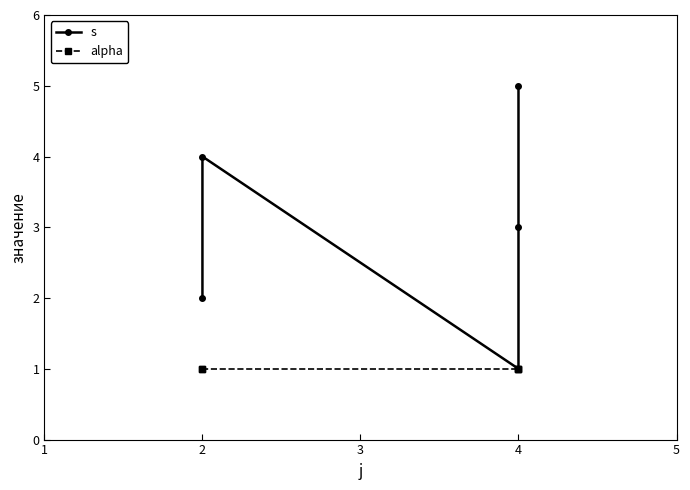

At 2, list the series in order from largest to smallest.

s, alpha